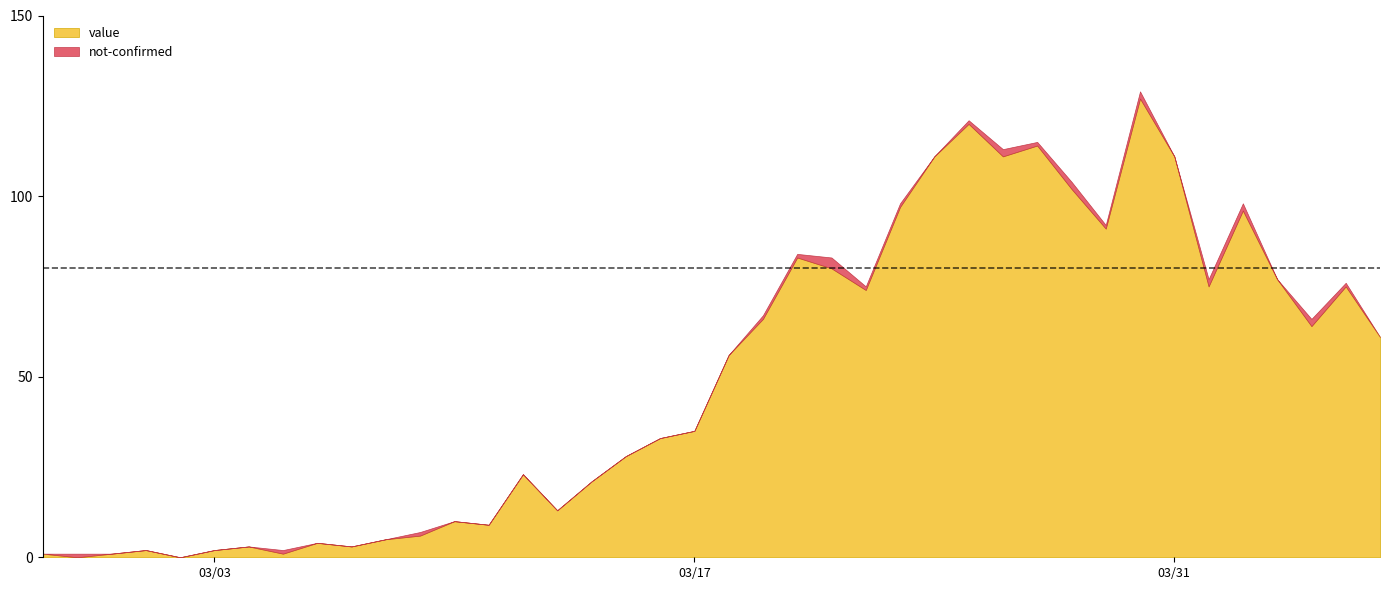

At which category does value reach its first local peak?

2020-03-01